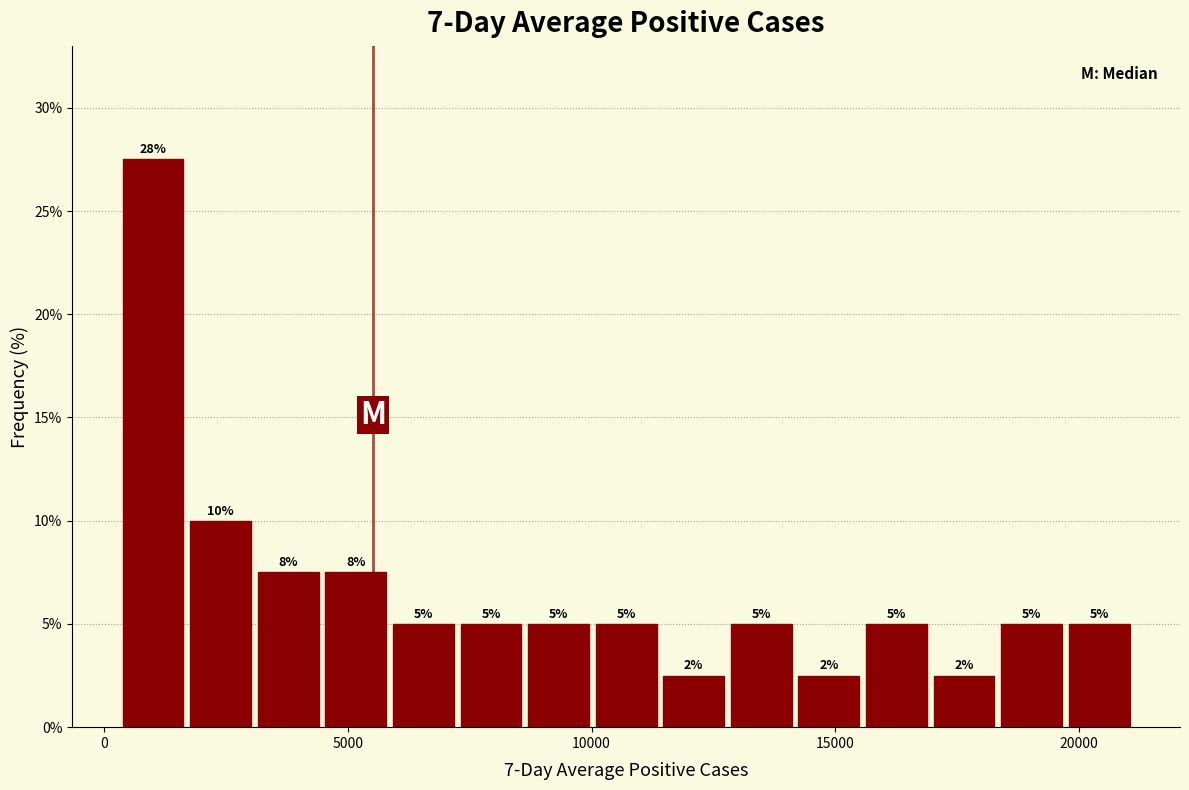

Read against the x-axis, roughly where is the centre of the tallest bar?

1000